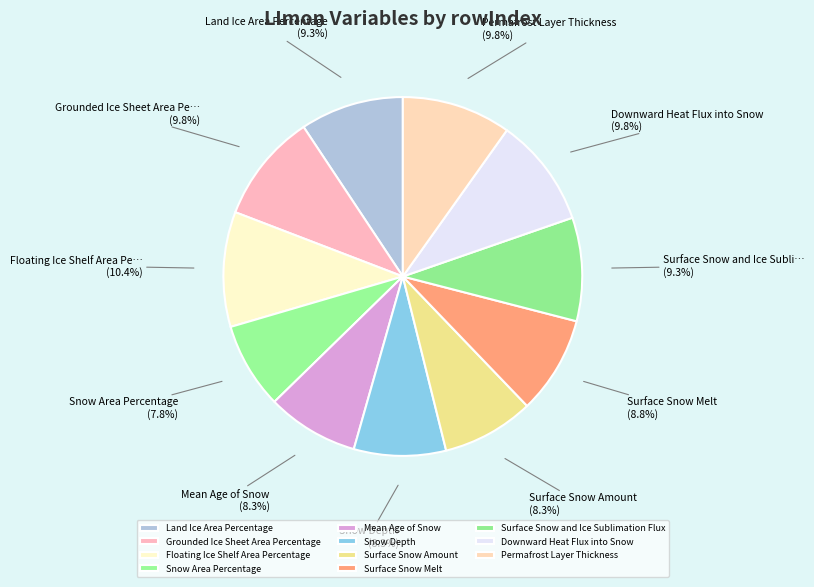

Which slice is the smallest?

Snow Area Percentage